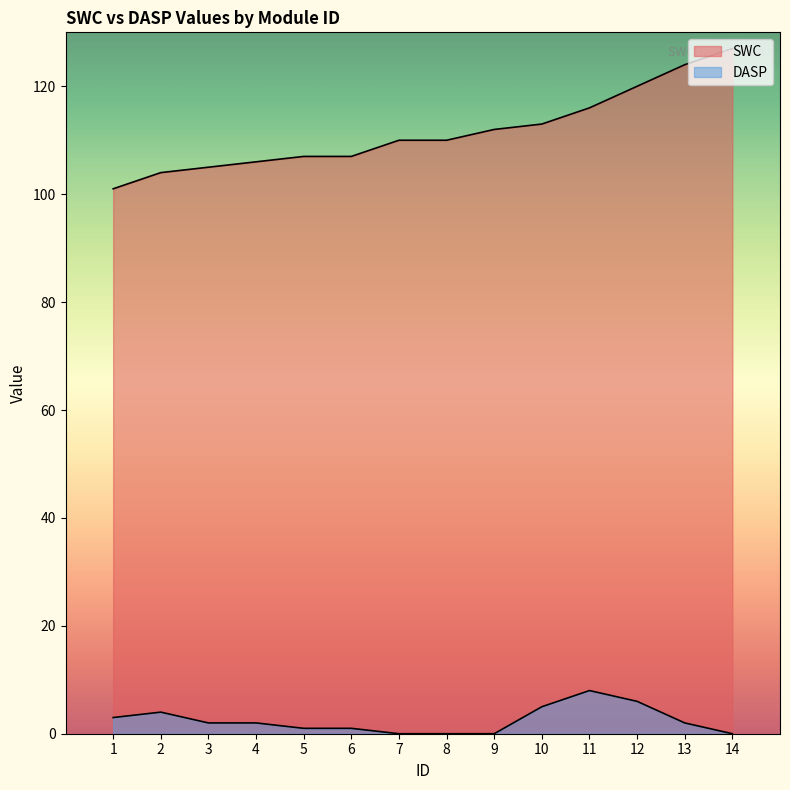

The value of SWC at 11 is 37. True or false?

False